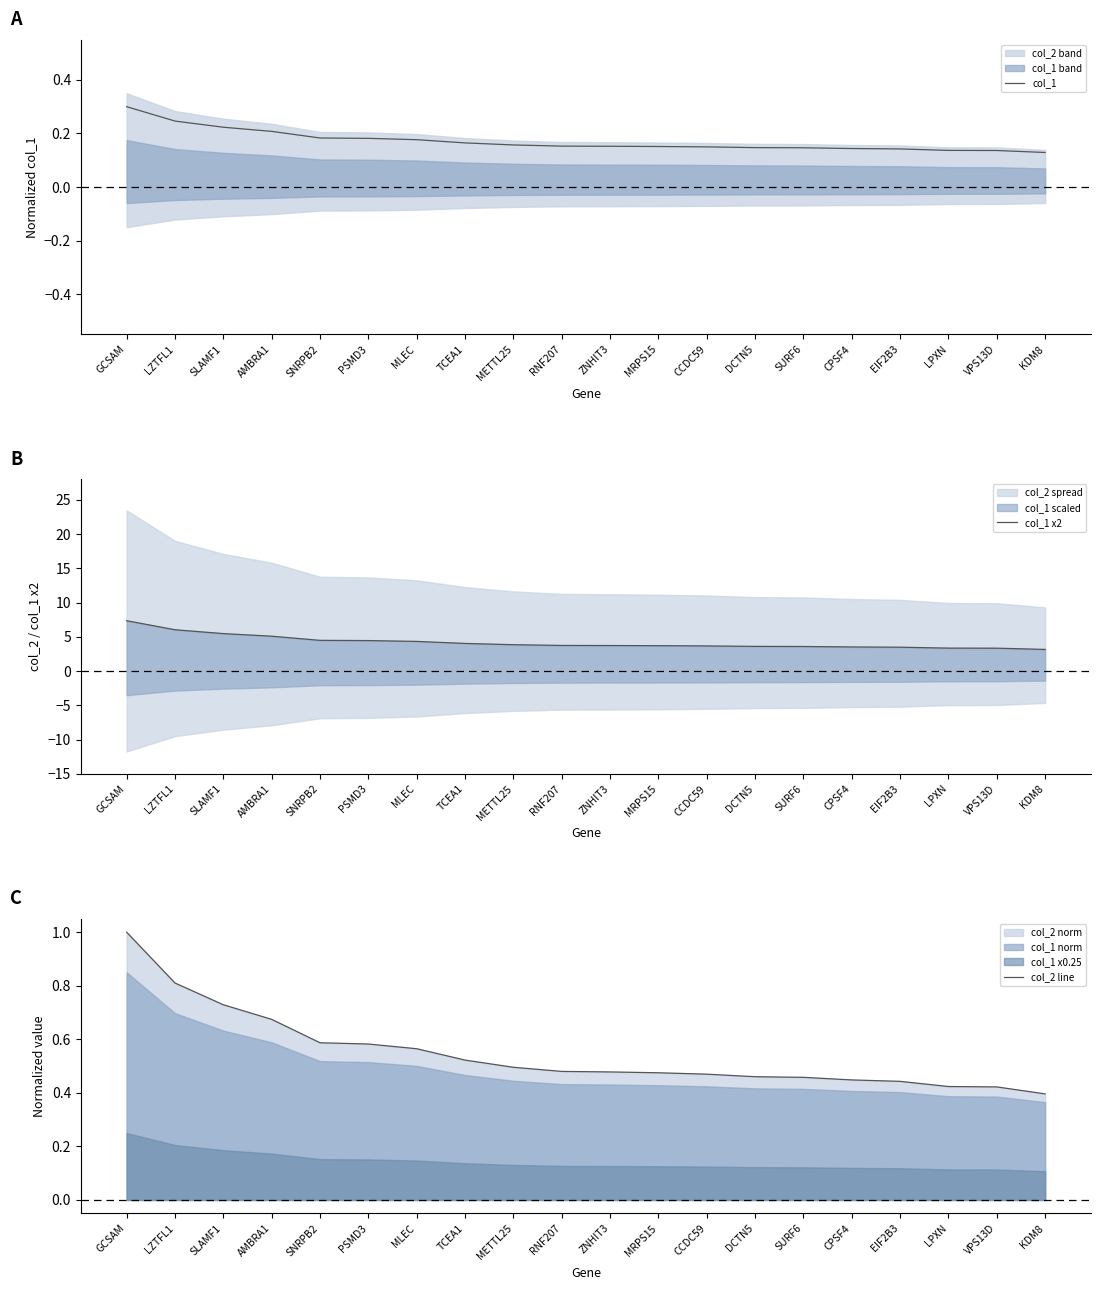

What is the highest value of the col_1 series?

0.3